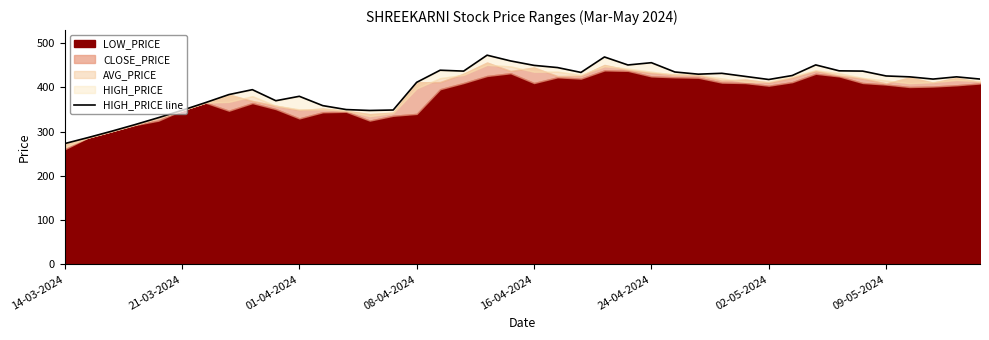

Approximately how many times larger is the value at 24 compared to 11?

1.3